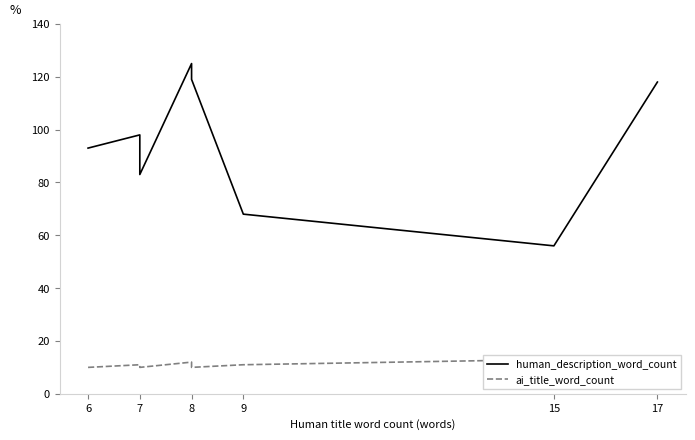

Count the ai_title_word_count values in the range 10 to 13.

8